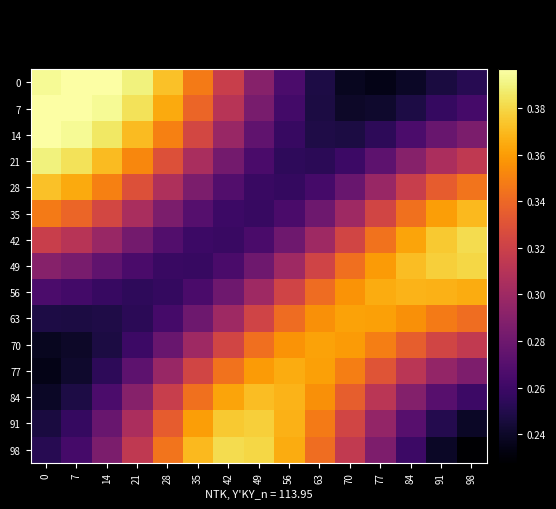

Reading right to left, list all the values displayed in this chart.

0: 98=0.3	91=0.2	84=0.2	77=0.2	70=0.2	63=0.2	56=0.3	49=0.3	42=0.3	35=0.3	28=0.4	21=0.4	14=0.4	7=0.4	0=0.4
7: 98=0.3	91=0.3	84=0.2	77=0.2	70=0.2	63=0.2	56=0.3	49=0.3	42=0.3	35=0.3	28=0.4	21=0.4	14=0.4	7=0.4	0=0.4
14: 98=0.3	91=0.3	84=0.3	77=0.3	70=0.2	63=0.2	56=0.3	49=0.3	42=0.3	35=0.3	28=0.3	21=0.4	14=0.4	7=0.4	0=0.4
21: 98=0.3	91=0.3	84=0.3	77=0.3	70=0.3	63=0.3	56=0.3	49=0.3	42=0.3	35=0.3	28=0.3	21=0.4	14=0.4	7=0.4	0=0.4
28: 98=0.3	91=0.3	84=0.3	77=0.3	70=0.3	63=0.3	56=0.3	49=0.3	42=0.3	35=0.3	28=0.3	21=0.3	14=0.3	7=0.4	0=0.4
35: 98=0.4	91=0.4	84=0.3	77=0.3	70=0.3	63=0.3	56=0.3	49=0.3	42=0.3	35=0.3	28=0.3	21=0.3	14=0.3	7=0.3	0=0.3
42: 98=0.4	91=0.4	84=0.4	77=0.3	70=0.3	63=0.3	56=0.3	49=0.3	42=0.3	35=0.3	28=0.3	21=0.3	14=0.3	7=0.3	0=0.3
49: 98=0.4	91=0.4	84=0.4	77=0.4	70=0.3	63=0.3	56=0.3	49=0.3	42=0.3	35=0.3	28=0.3	21=0.3	14=0.3	7=0.3	0=0.3
56: 98=0.4	91=0.4	84=0.4	77=0.4	70=0.4	63=0.3	56=0.3	49=0.3	42=0.3	35=0.3	28=0.3	21=0.3	14=0.3	7=0.3	0=0.3
63: 98=0.3	91=0.3	84=0.4	77=0.4	70=0.4	63=0.4	56=0.3	49=0.3	42=0.3	35=0.3	28=0.3	21=0.3	14=0.2	7=0.2	0=0.2
70: 98=0.3	91=0.3	84=0.3	77=0.3	70=0.4	63=0.4	56=0.4	49=0.3	42=0.3	35=0.3	28=0.3	21=0.3	14=0.2	7=0.2	0=0.2
77: 98=0.3	91=0.3	84=0.3	77=0.3	70=0.3	63=0.4	56=0.4	49=0.4	42=0.3	35=0.3	28=0.3	21=0.3	14=0.3	7=0.2	0=0.2
84: 98=0.3	91=0.3	84=0.3	77=0.3	70=0.3	63=0.4	56=0.4	49=0.4	42=0.4	35=0.3	28=0.3	21=0.3	14=0.3	7=0.2	0=0.2
91: 98=0.2	91=0.3	84=0.3	77=0.3	70=0.3	63=0.3	56=0.4	49=0.4	42=0.4	35=0.4	28=0.3	21=0.3	14=0.3	7=0.3	0=0.2
98: 98=0.2	91=0.2	84=0.3	77=0.3	70=0.3	63=0.3	56=0.4	49=0.4	42=0.4	35=0.4	28=0.3	21=0.3	14=0.3	7=0.3	0=0.3